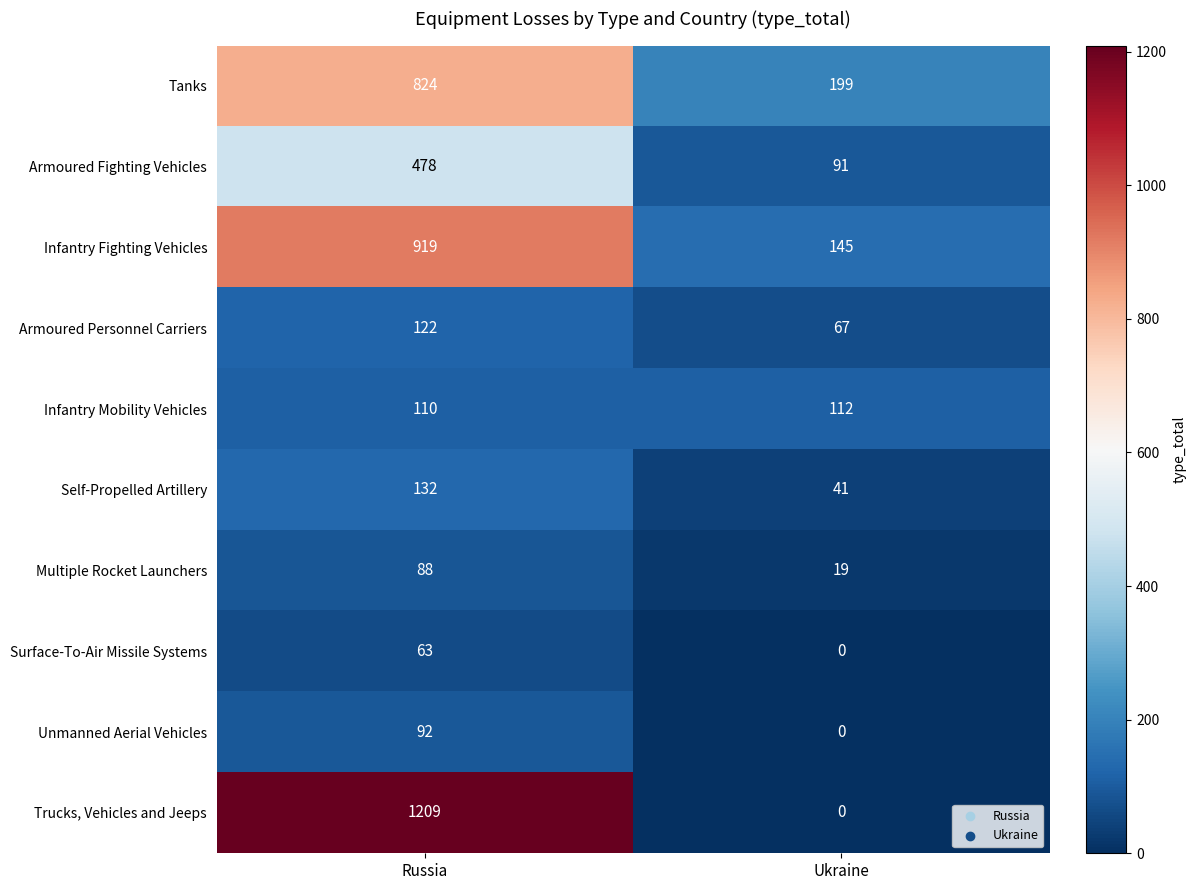

Which label corresponds to the smallest value in the chart?

Ukraine